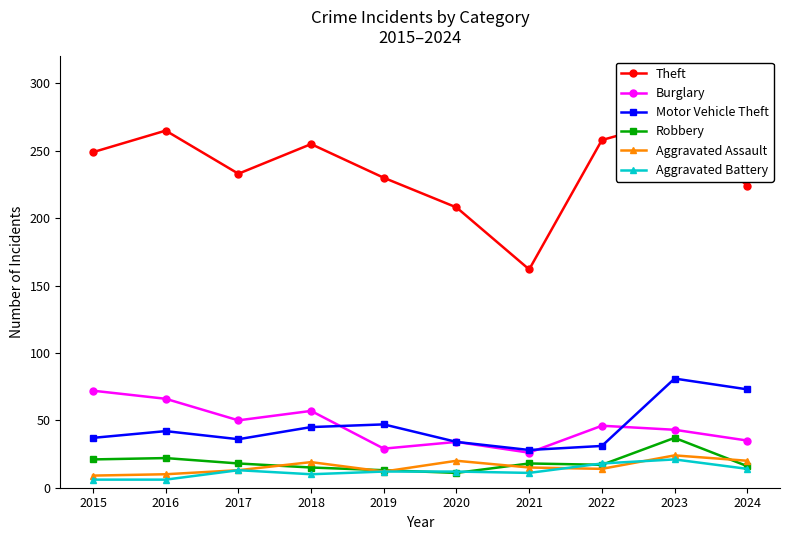

At which label does Motor Vehicle Theft reach its peak?

2023